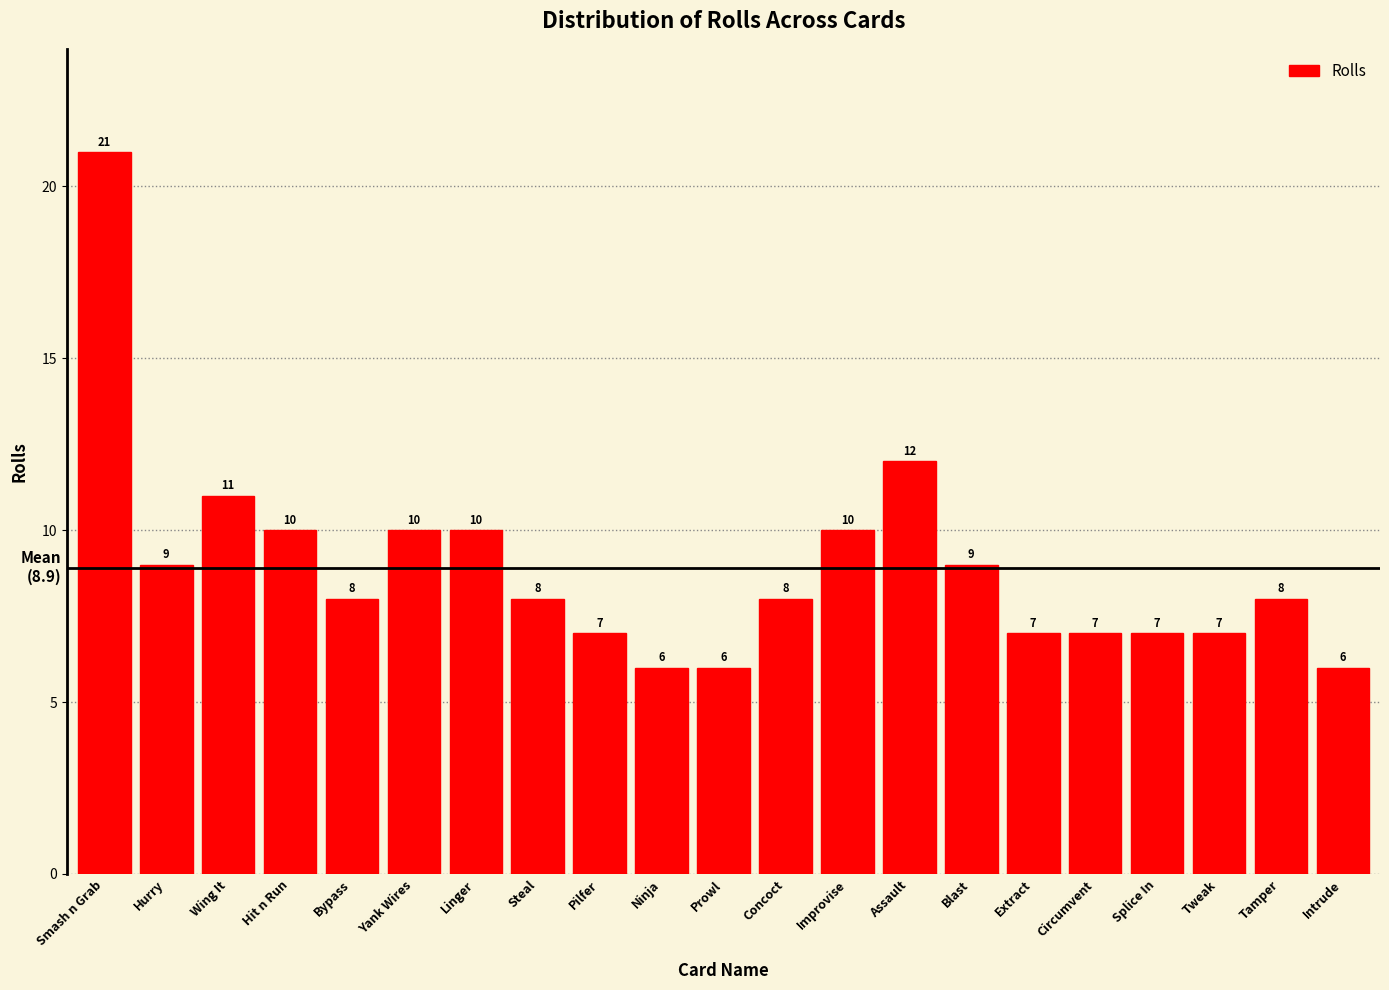

Reading left to right, transcribe all the data shown in this chart.

21	9	11	10	8	10	10	8	7	6	6	8	10	12	9	7	7	7	7	8	6